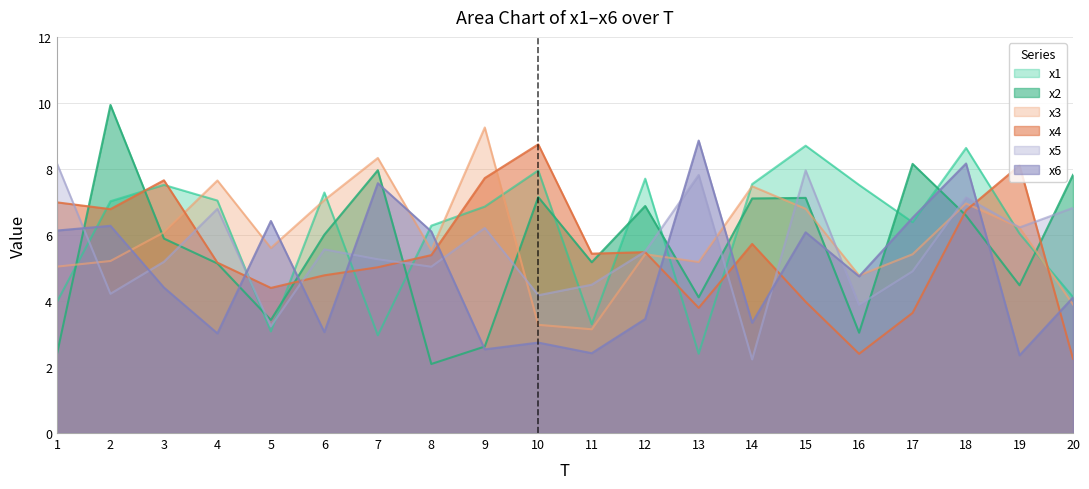

At which category does the chart reach its peak across all series?

2